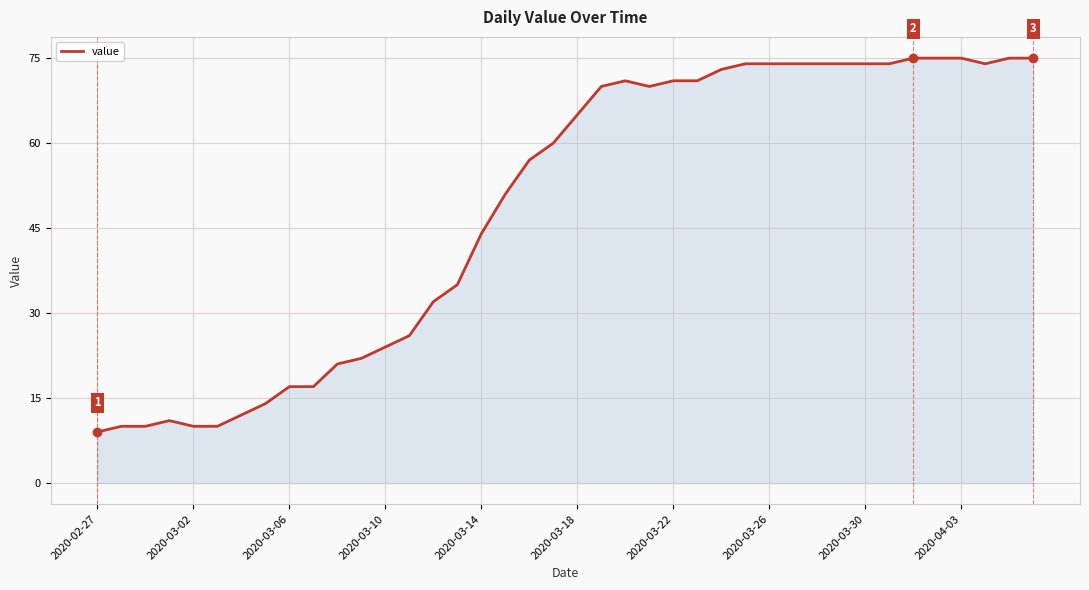

What is the smallest value displayed?

9